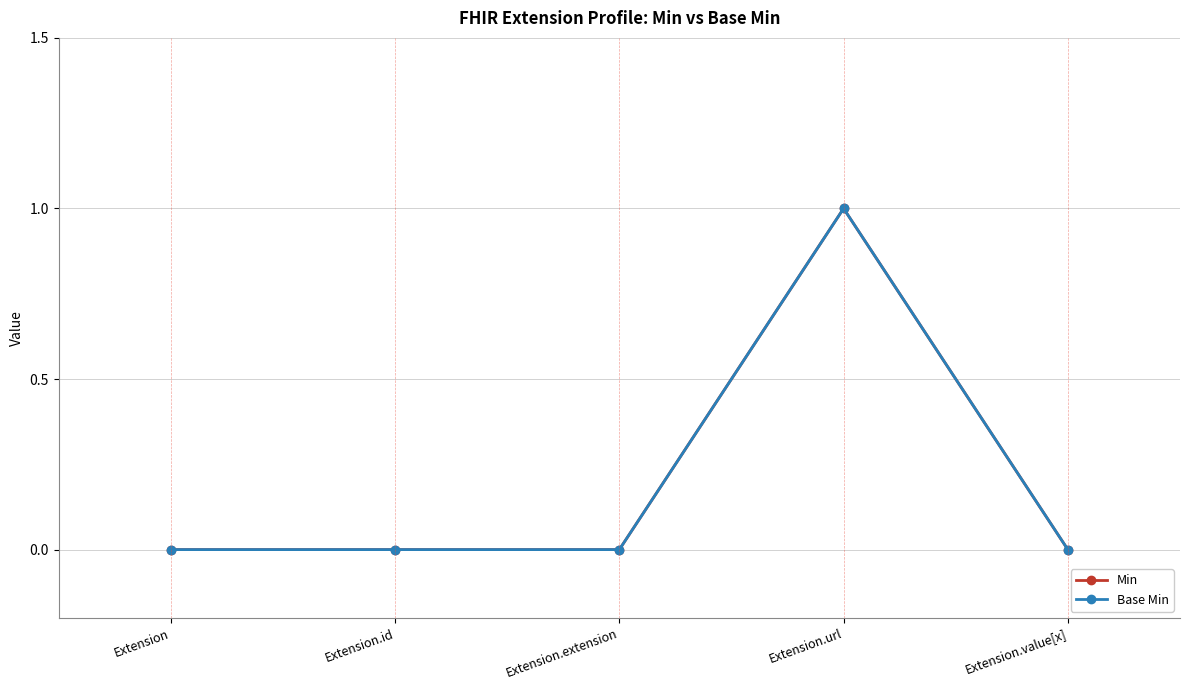

Where is Base Min nearest to the value 0?

Extension